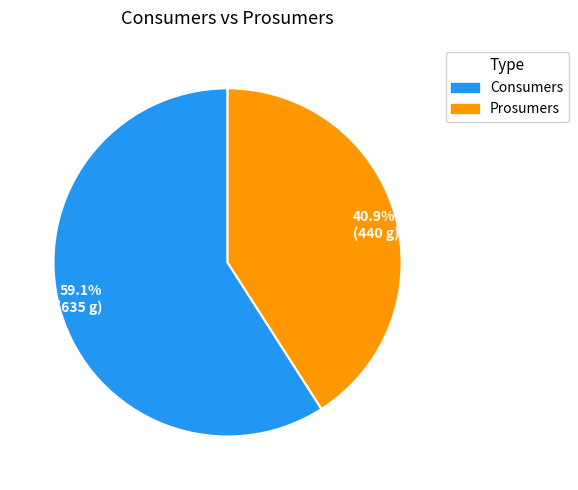

Which category has the biggest portion of the pie?

59.1% (635 g)